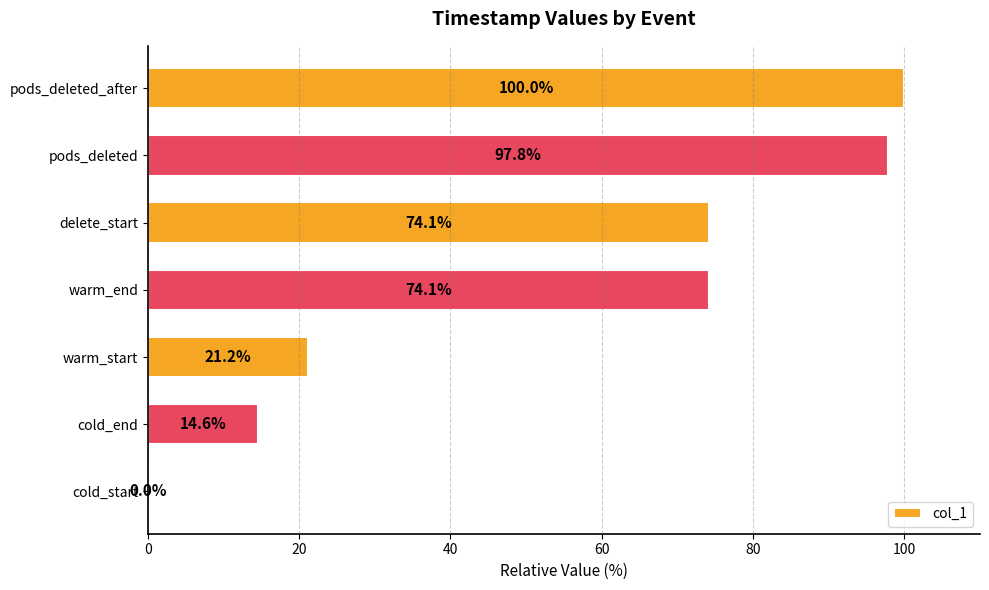

Are the bars grouped side by side (vs. stacked)?

No